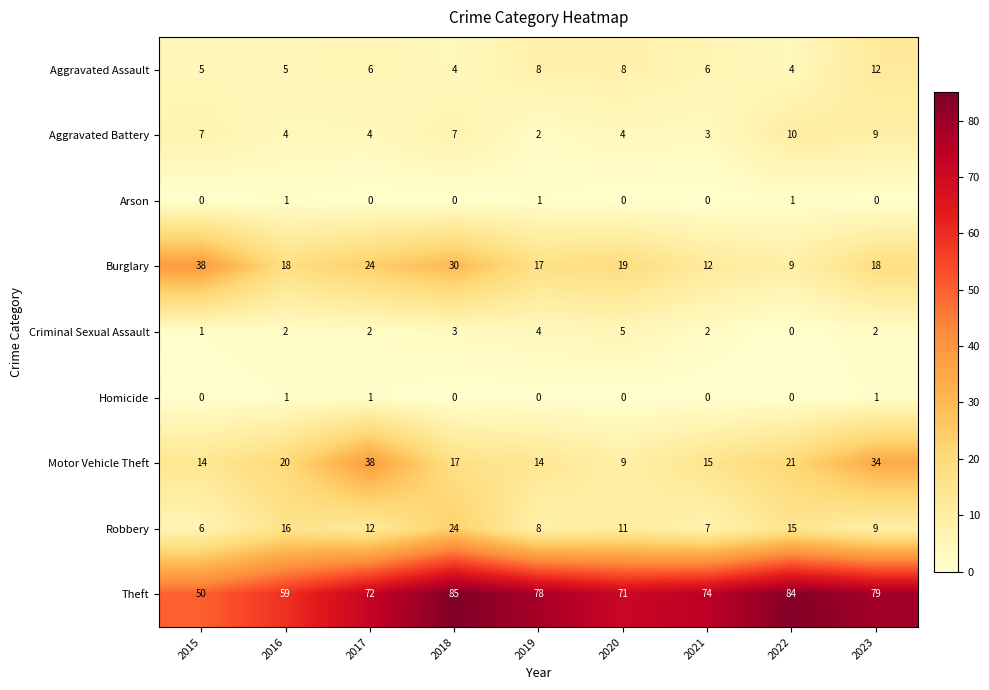

What is the maximum value shown in the chart?

85